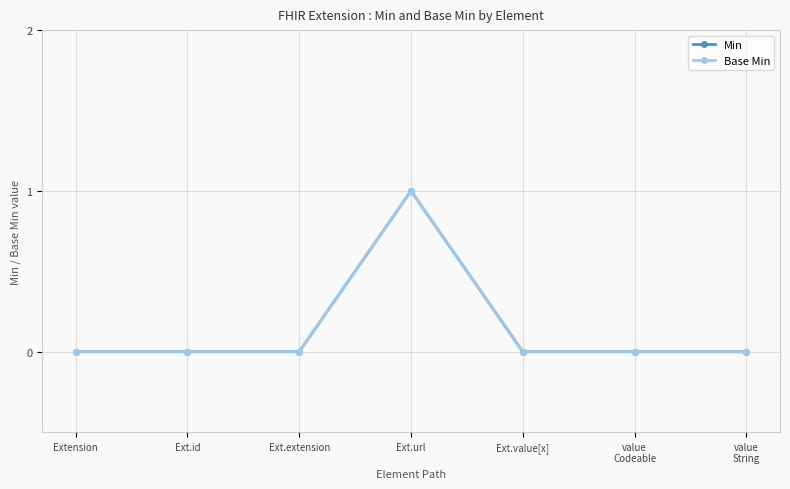

What is the label of the 3rd point from the left?

Ext.extension